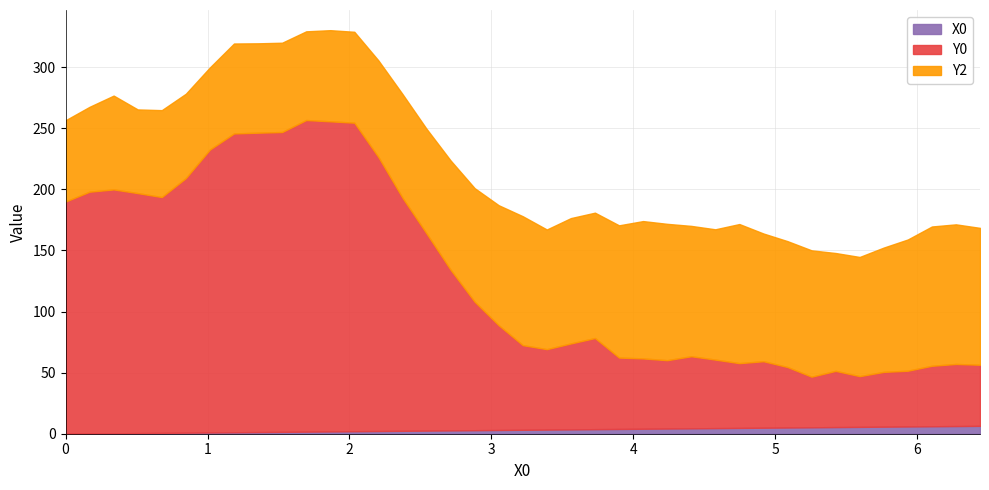

Rank the categories by X0 value from lowest to highest.

0.0, 0.16949, 0.33898, 0.50847, 0.67797, 0.84746, 1.01695, 1.18644, 1.35593, 1.52542, 1.69492, 1.86441, 2.0339, 2.20339, 2.37288, 2.54237, 2.71186, 2.88136, 3.05085, 3.22034, 3.38983, 3.55932, 3.72881, 3.89831, 4.0678, 4.23729, 4.40678, 4.57627, 4.74576, 4.91525, 5.08475, 5.25424, 5.42373, 5.59322, 5.76271, 5.9322, 6.1017, 6.27119, 6.44068